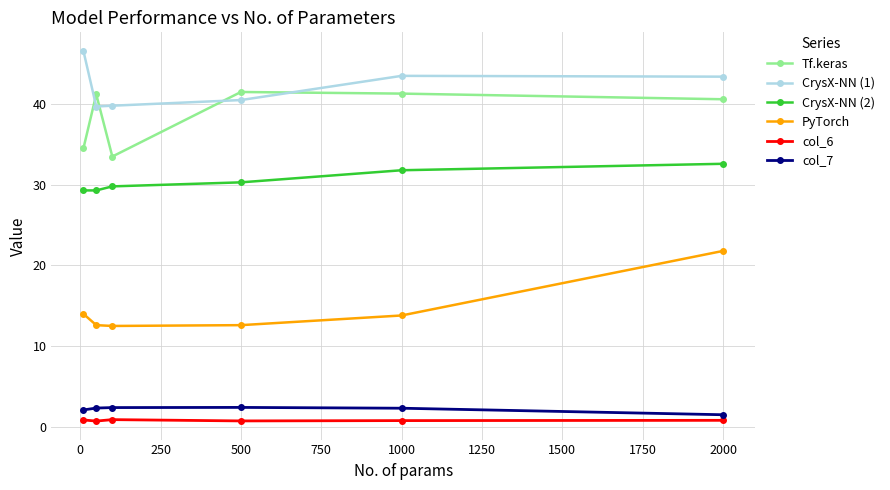

What is the difference between the maximum and minimum values in the CrysX-NN (1) series?

6.9